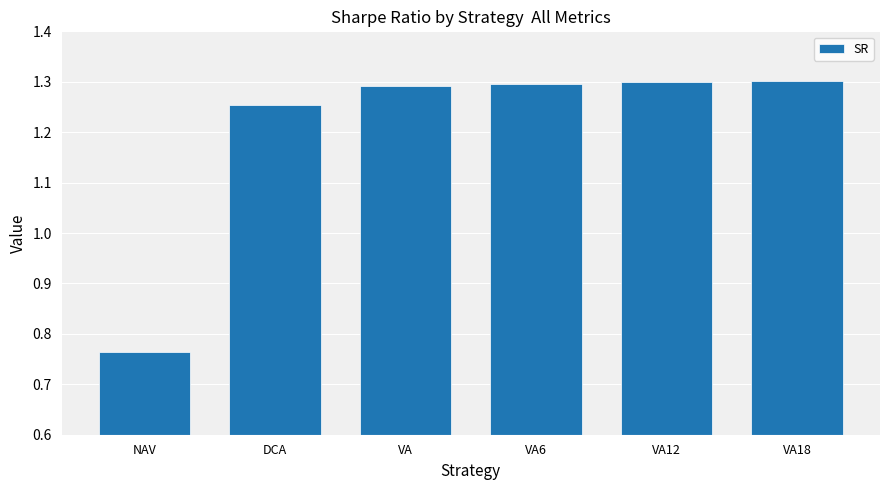

Count the number of values greater than 1.

5